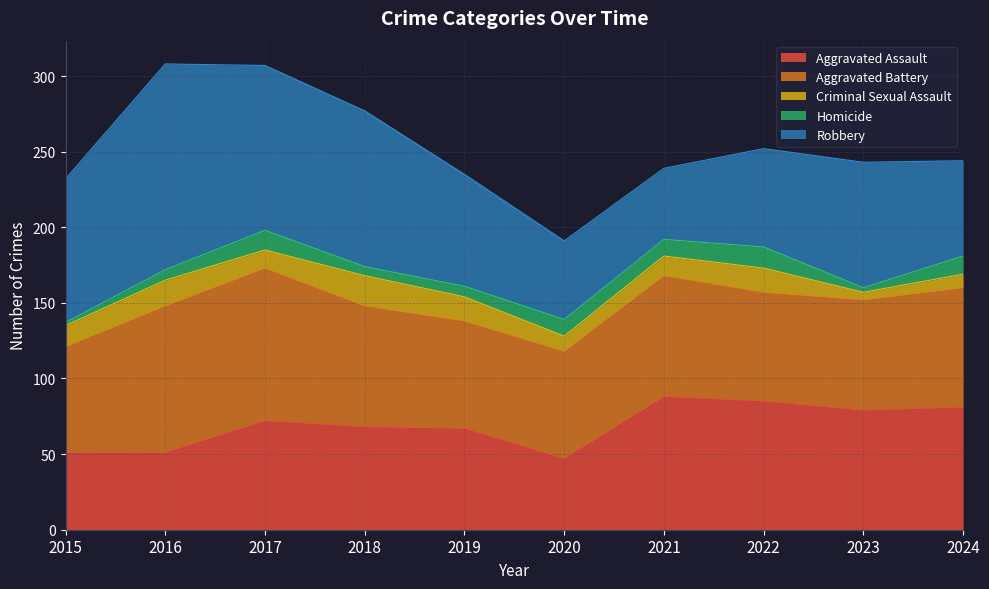

At which label is Homicide closest to 8?

2016